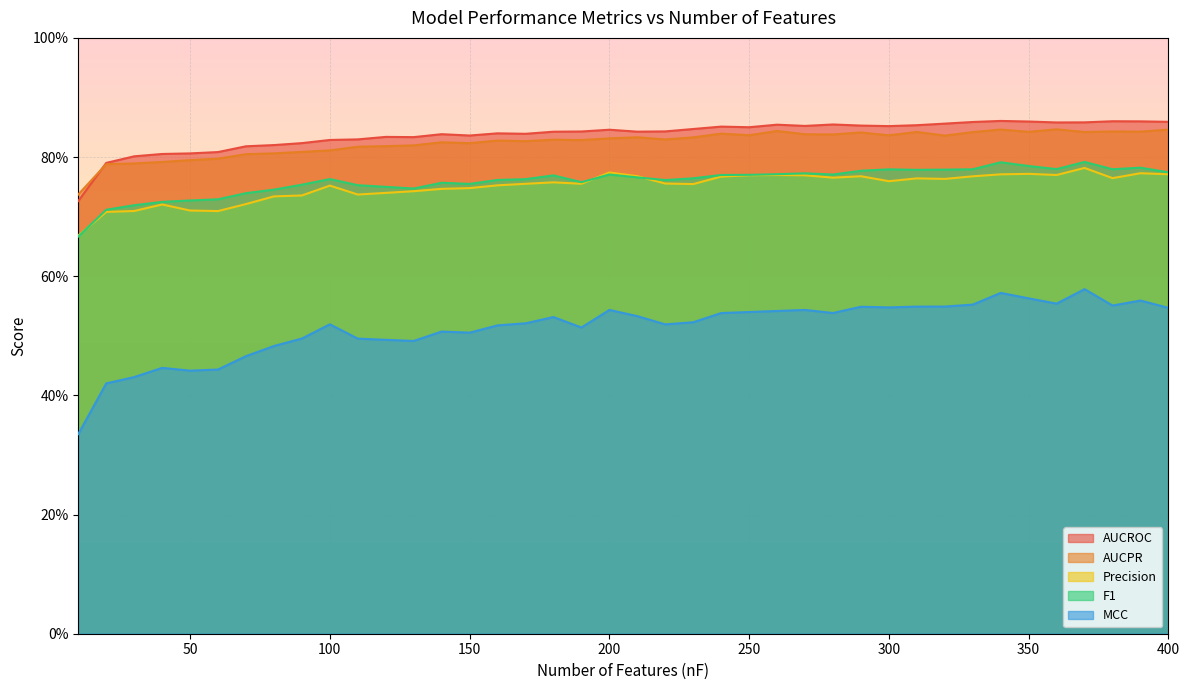

How many lines are shown in the chart?

5